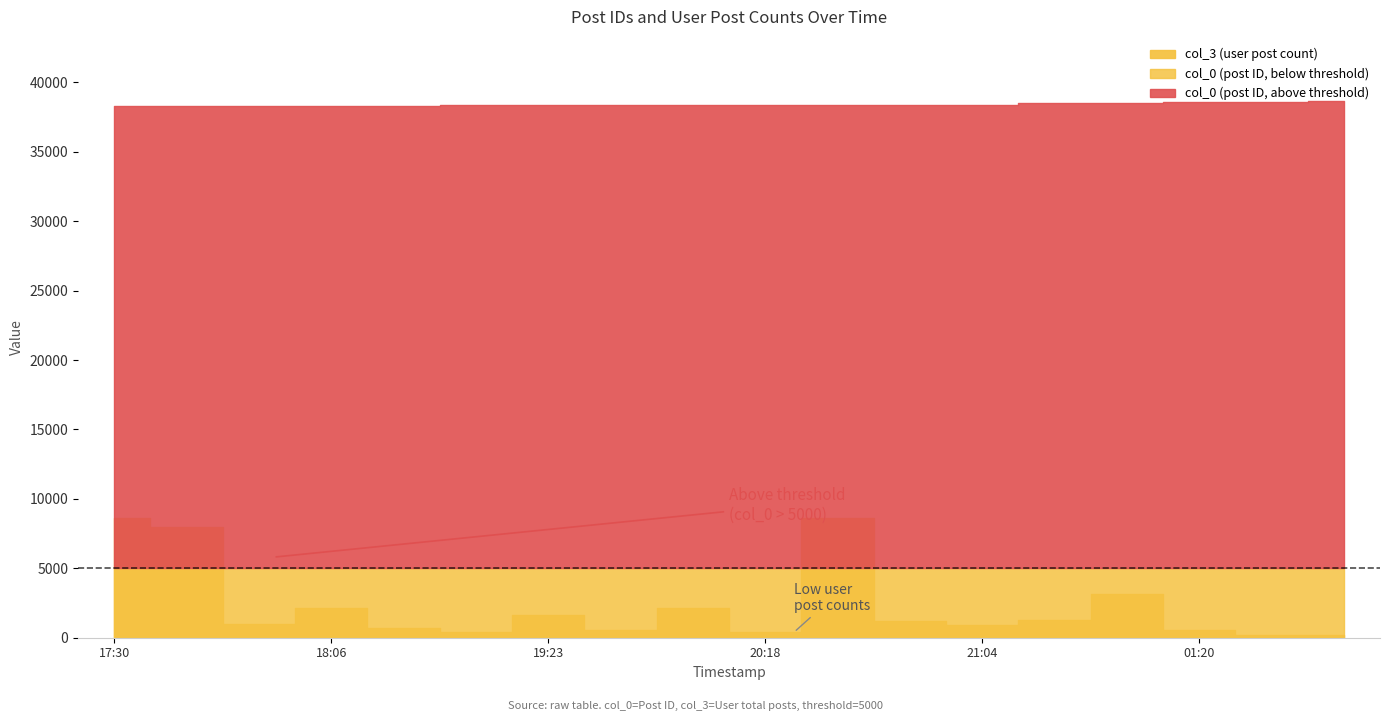

Reading left to right, transcribe all the data shown in this chart.

col_0: col_0=38312	col_3=38314	2=38326	3=38328	4=38332	5=38351	6=38359	7=38382	8=38385	9=38390	10=38399	11=38400	12=38408	13=38528	14=38548	15=38559	16=38578	17=38644
col_3: col_0=8605	col_3=7971	2=951	3=2174	4=727	5=421	6=1604	7=526	8=2110	9=443	10=8605	11=1234	12=891	13=1278	14=3131	15=562	16=214	17=196